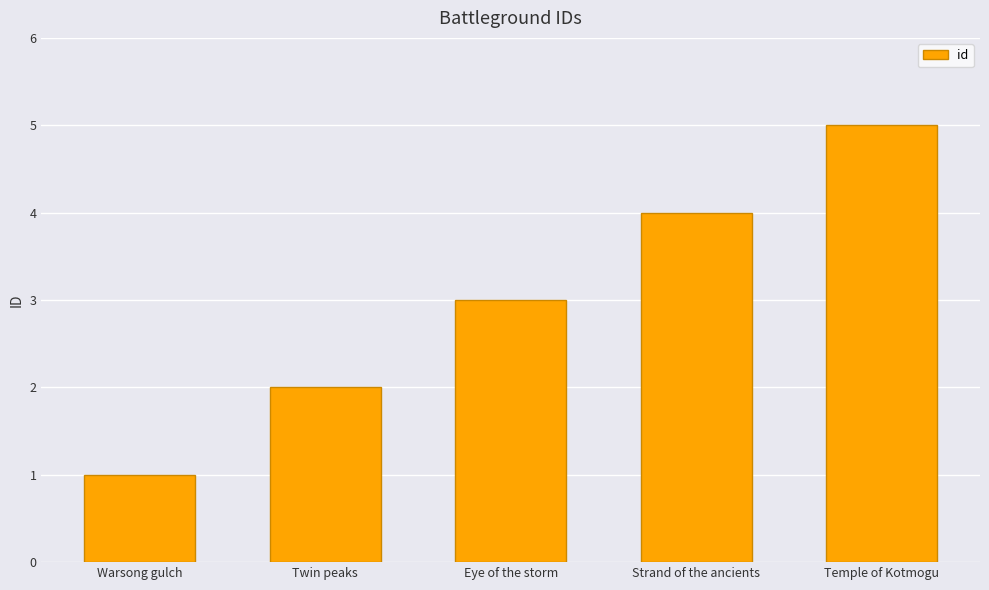

True or false: the data shows 4 at Eye of the storm.

False